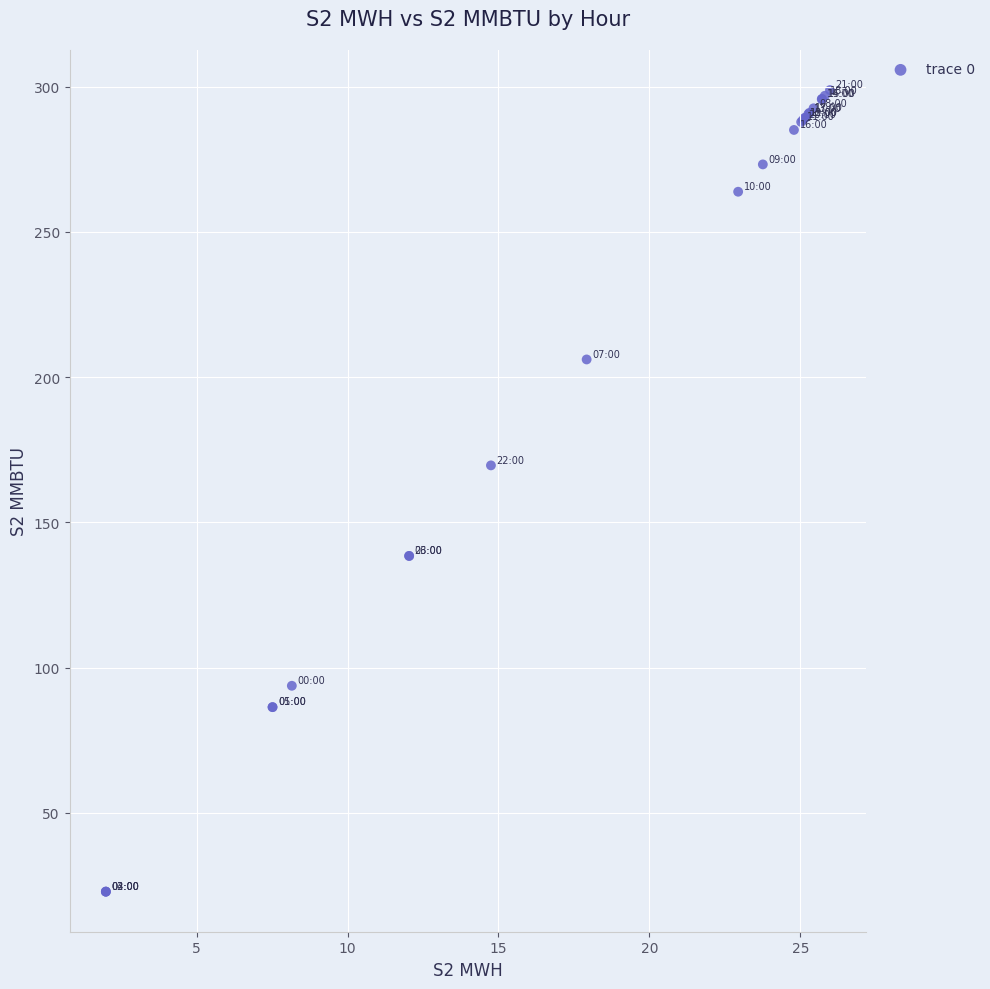

What Y value in the scatter plot is closest to 160?

169.6